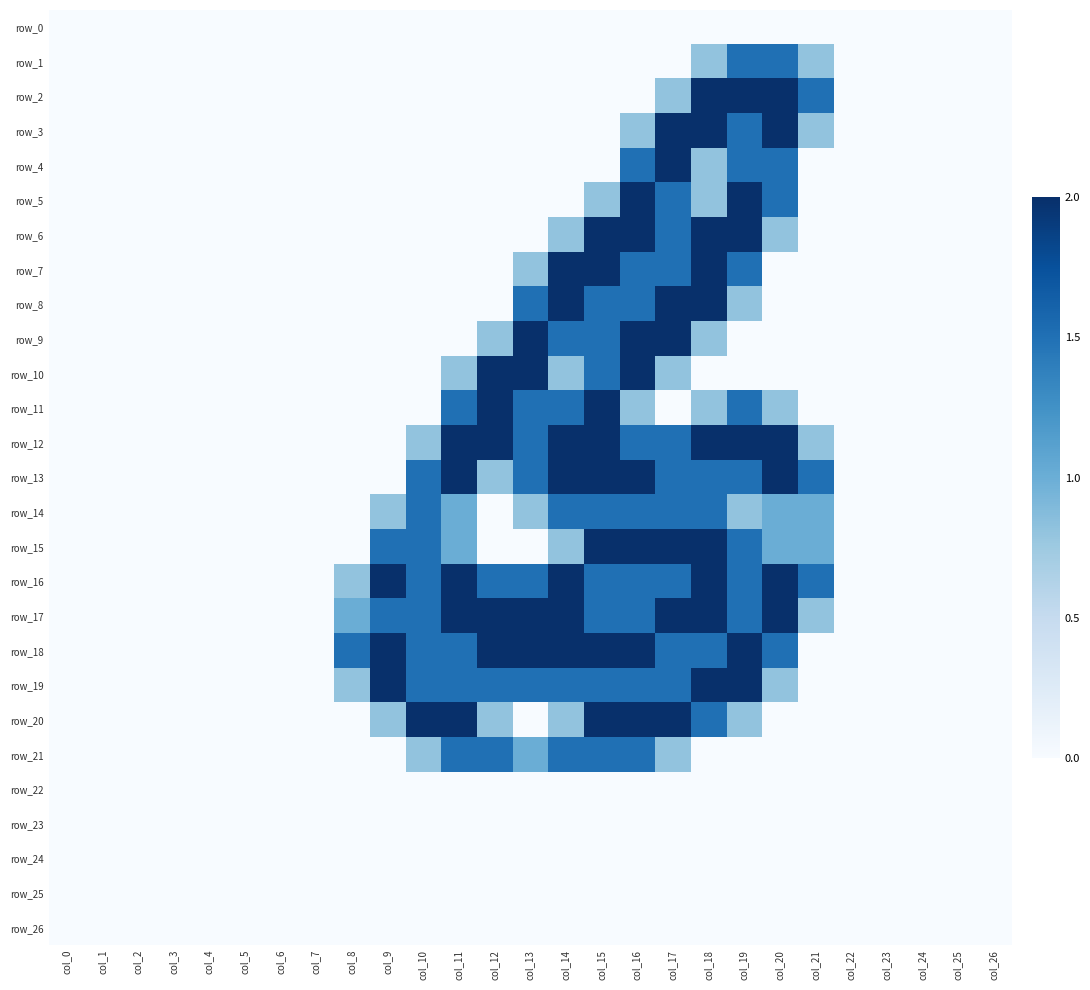

Is the value of row_25 at col_18 greater than the value of row_7 at col_1?

No